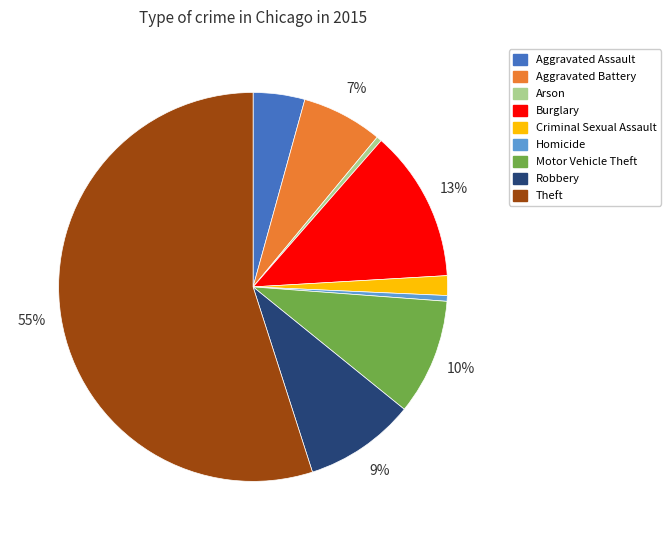

Between Aggravated Assault and Robbery, which is larger?

Robbery